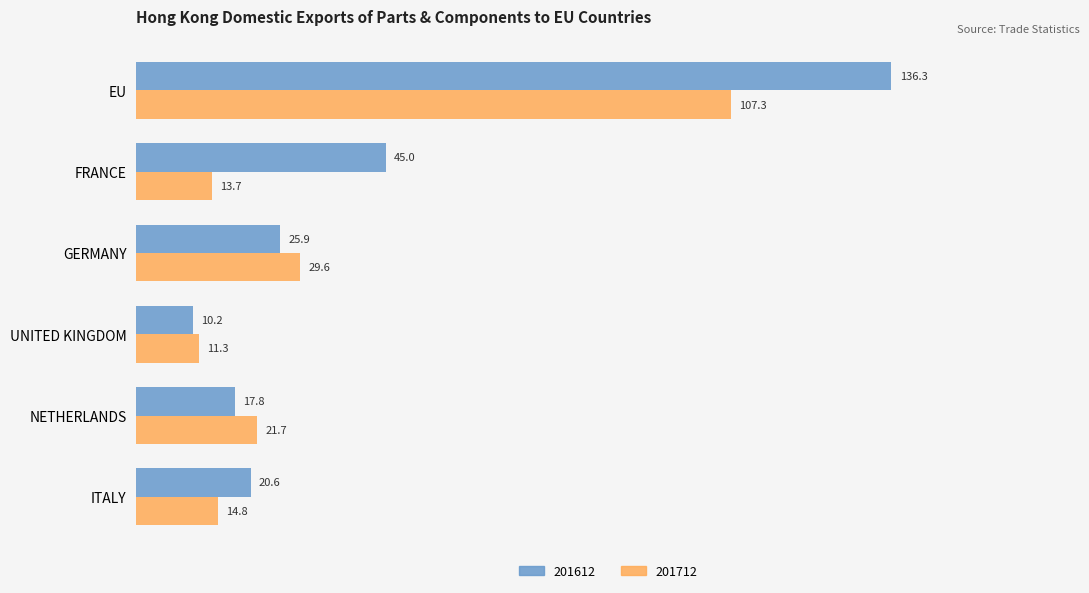

At UNITED KINGDOM, list the series in order from smallest to largest.

201612, 201712